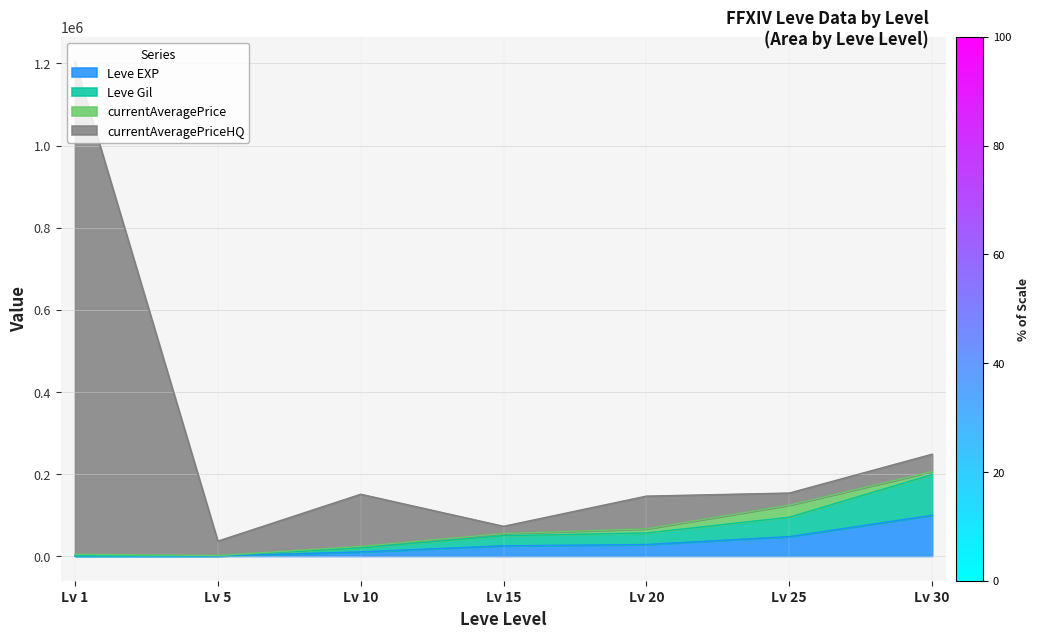

Does the chart display data point markers on the line(s)?

No